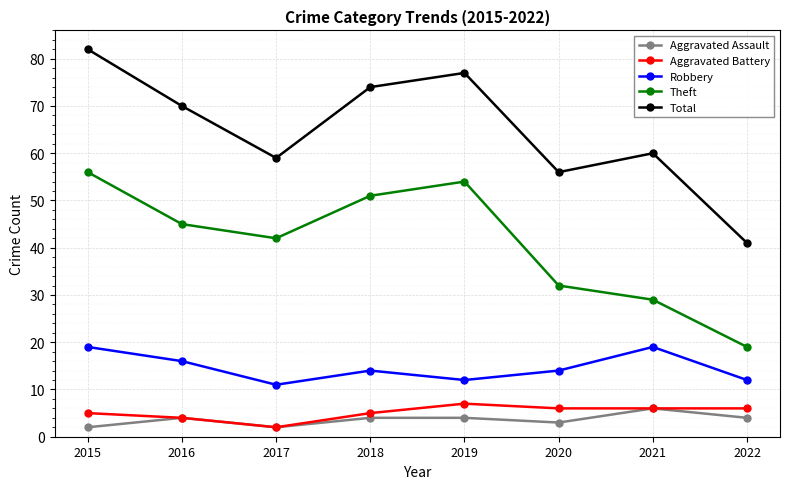

Which series has the largest total across all categories?

Total